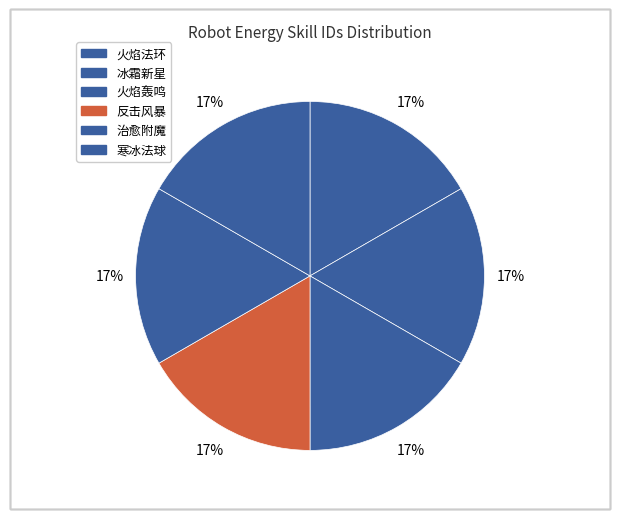

What is the smallest slice in the pie chart?

火焰法环